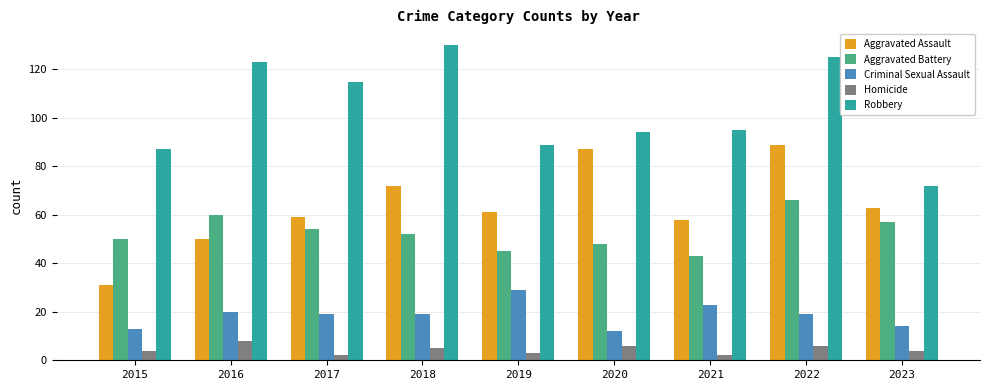

Are the bars grouped side by side (vs. stacked)?

Yes